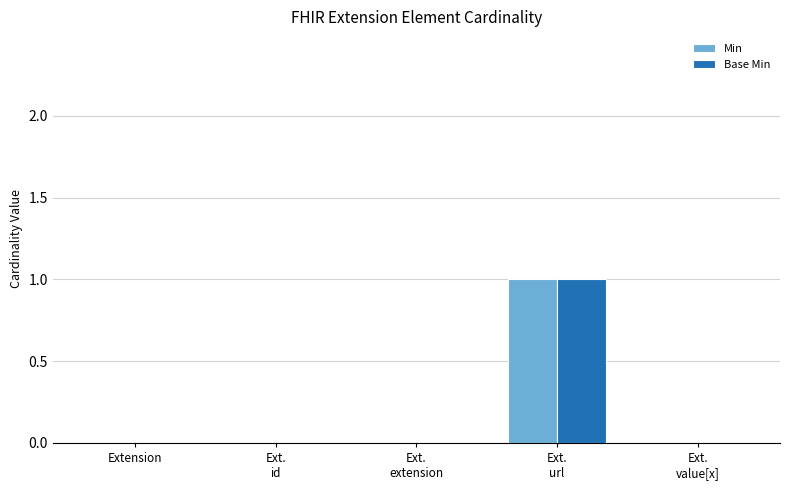

Count the number of data series in this chart.

2